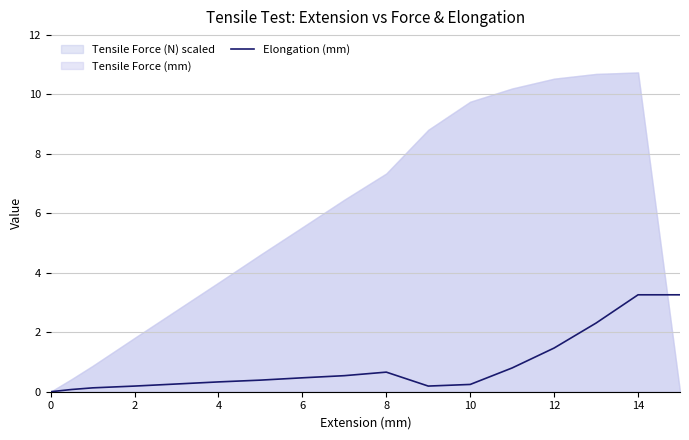

The Elongation (mm) series shows 0.3 at 4. True or false?

True